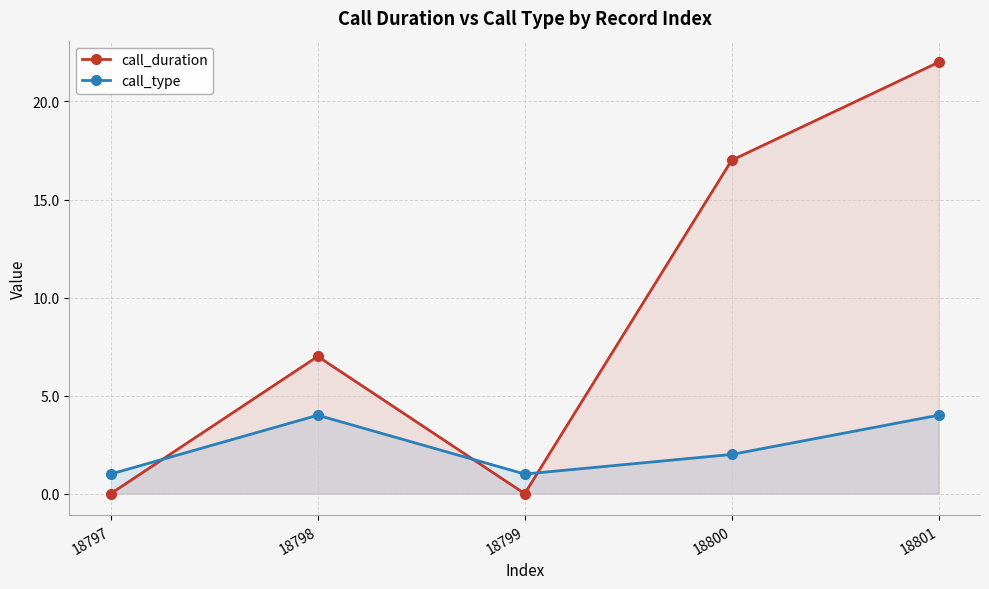

Is it true that call_duration equals 12 at 18798?

False